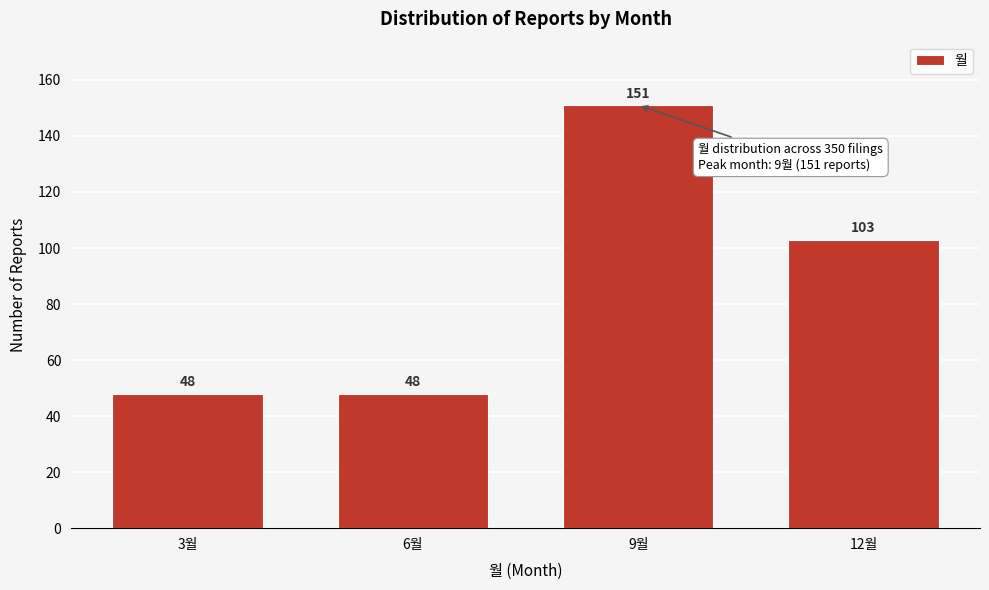

Reading left to right, extract all data points from this chart.

48	48	151	103